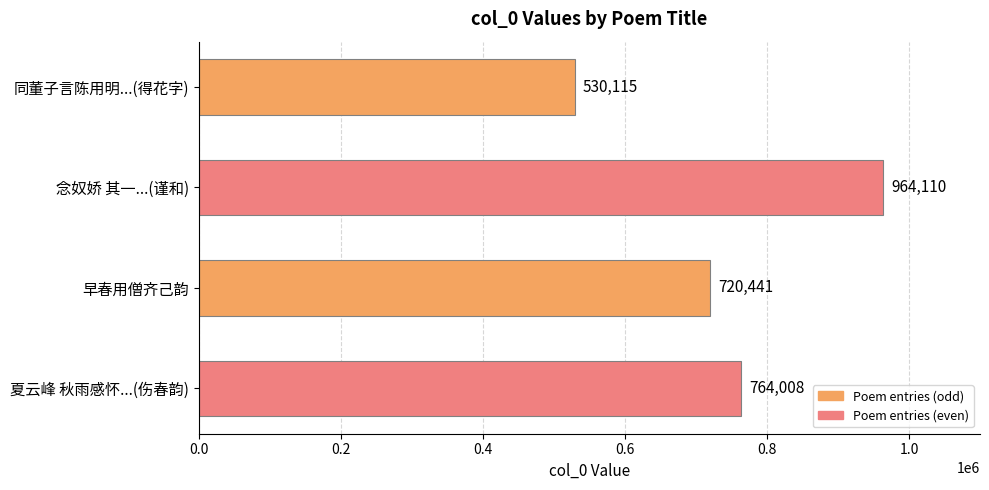

How many data points are less than 764008?

2